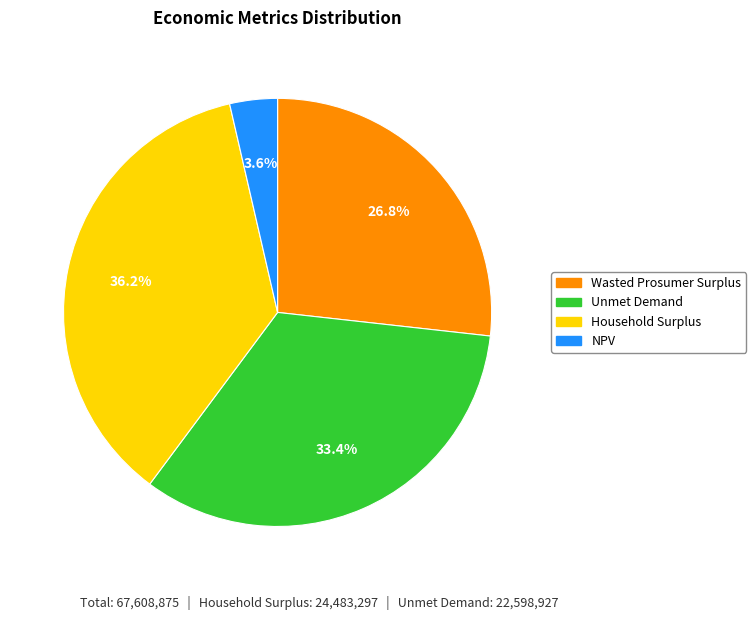

Does any single category account for the majority?

No